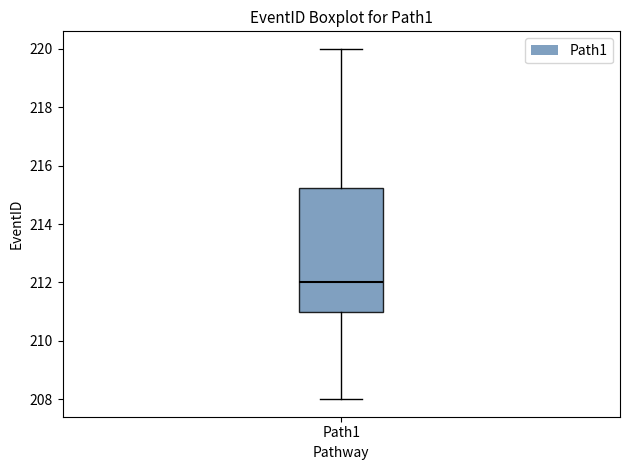

Read this box plot against the y-axis: the position of the median line, the range covered by the box, and the ends of both whiskers. The values are not printed on the chart, so give them approximately, as read against the axis.

median 212.0, box 211.0 to 215.2, whiskers 208.0 to 220.0